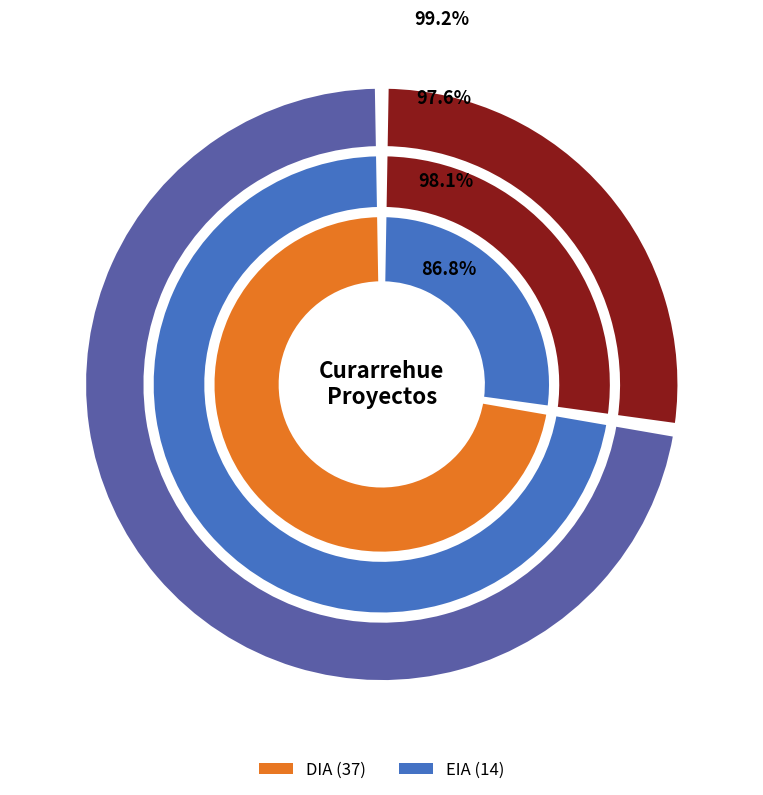

How much of the chart is everything except DIA?

27.5%